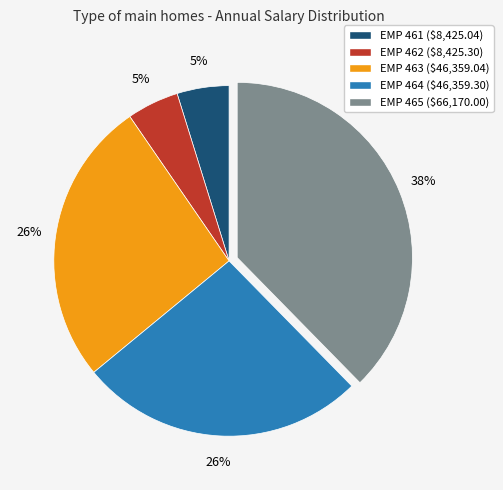

Count the number of slices in the pie.

5